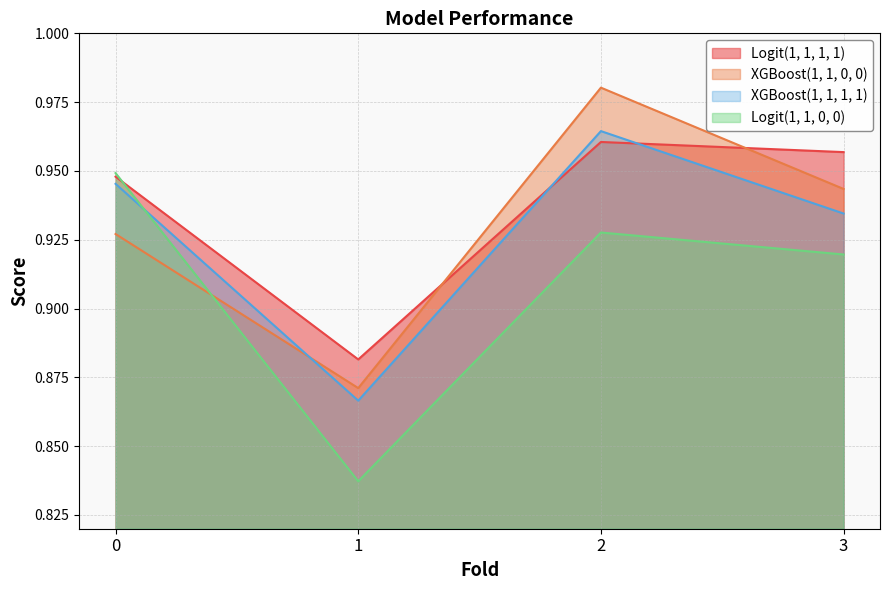

True or false: Logit(1, 1, 0, 0) and Logit(1, 1, 1, 1) cross at least once.

True